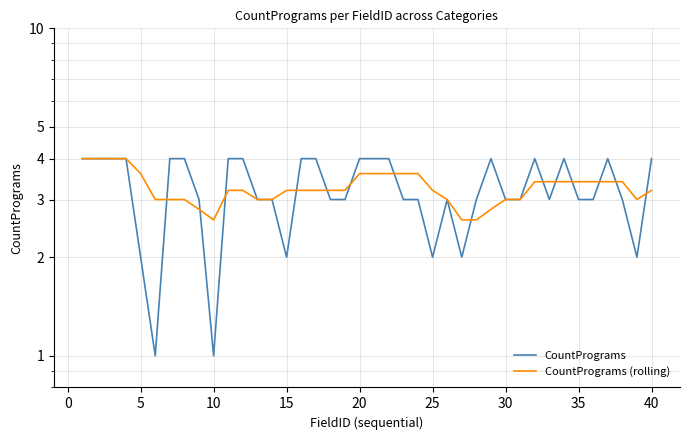

Rank the series by their maximum value, from highest to lowest.

CountPrograms, CountPrograms (rolling)